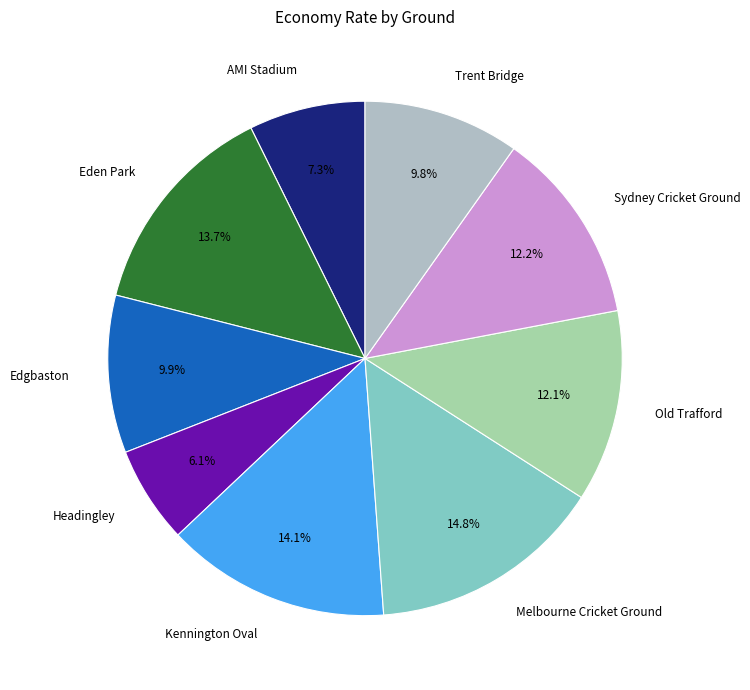

How many segments does this pie chart have?

9